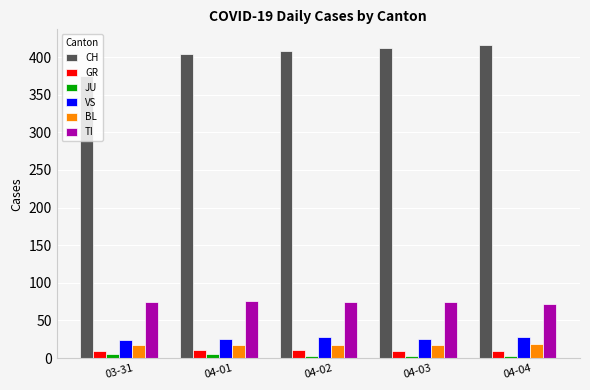

At which category does the chart reach its peak across all series?

04-04